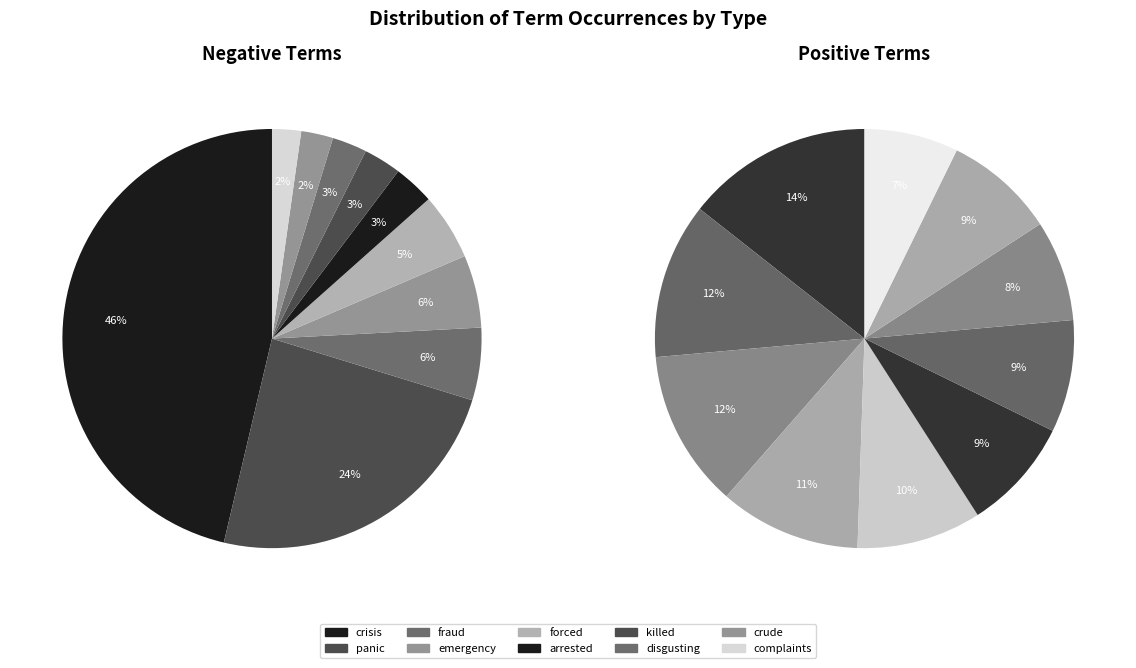

Count the number of slices in the pie.

10